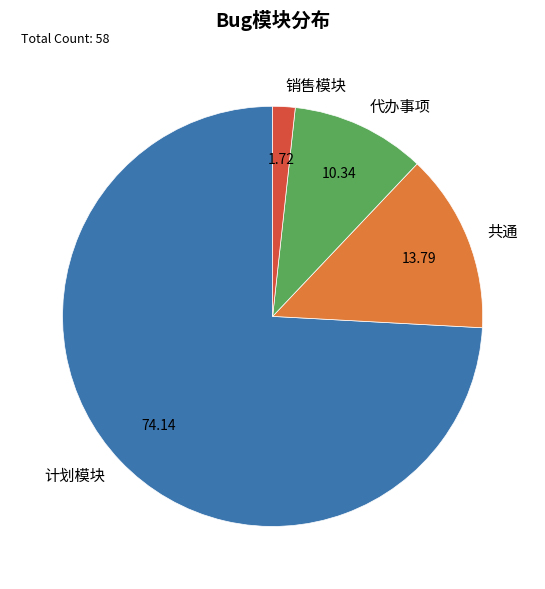

How many slices are in this pie chart?

4